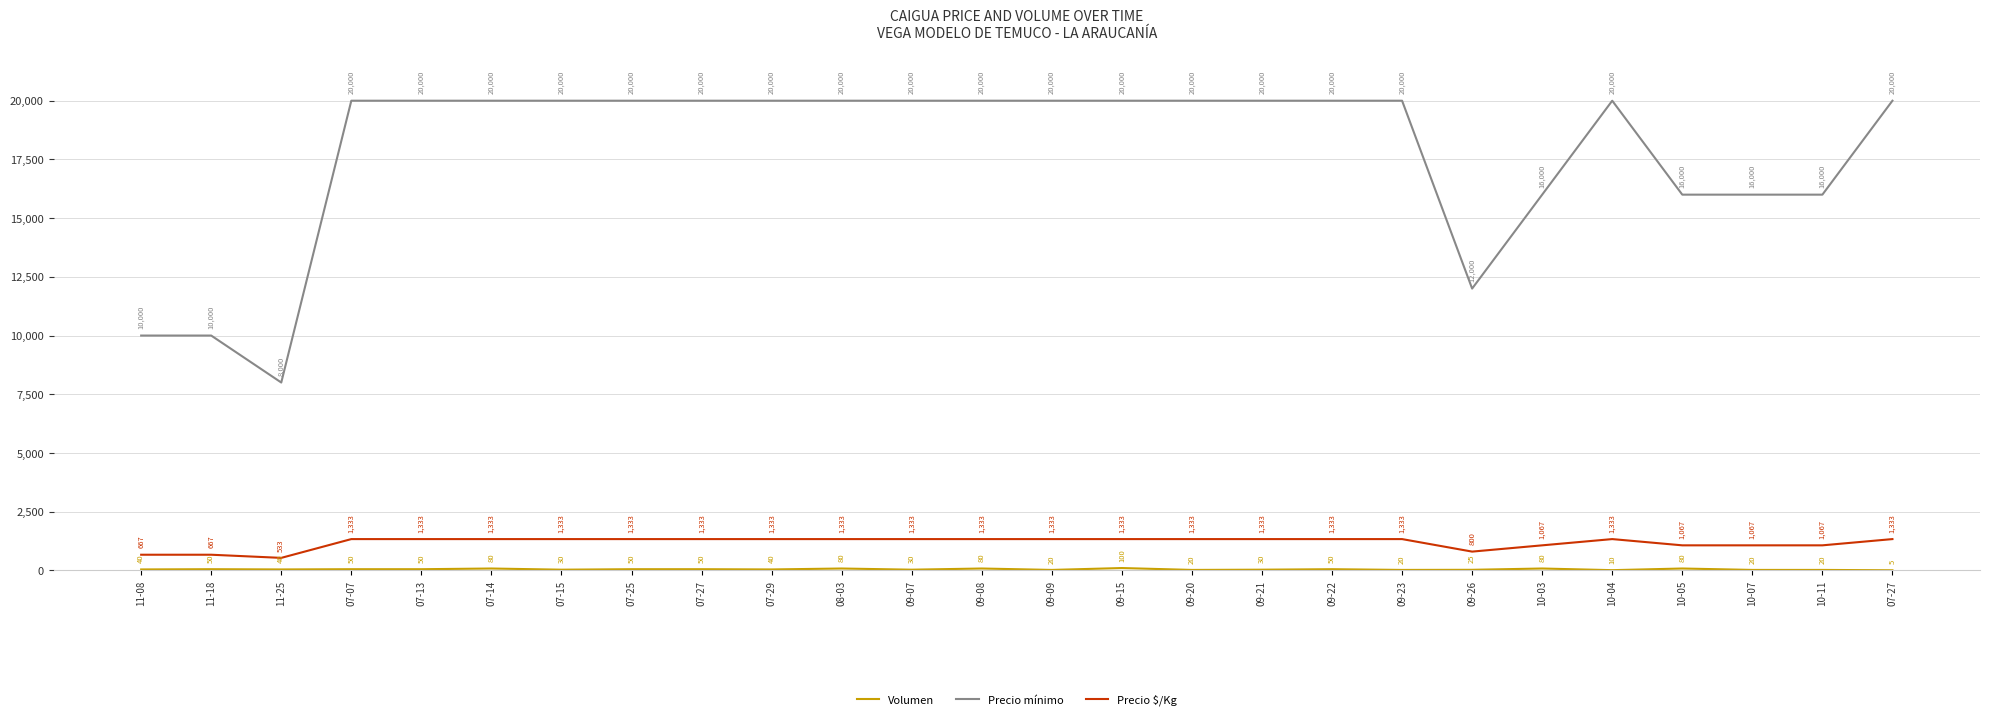

At how many categories does at least one series exceed 31?

26